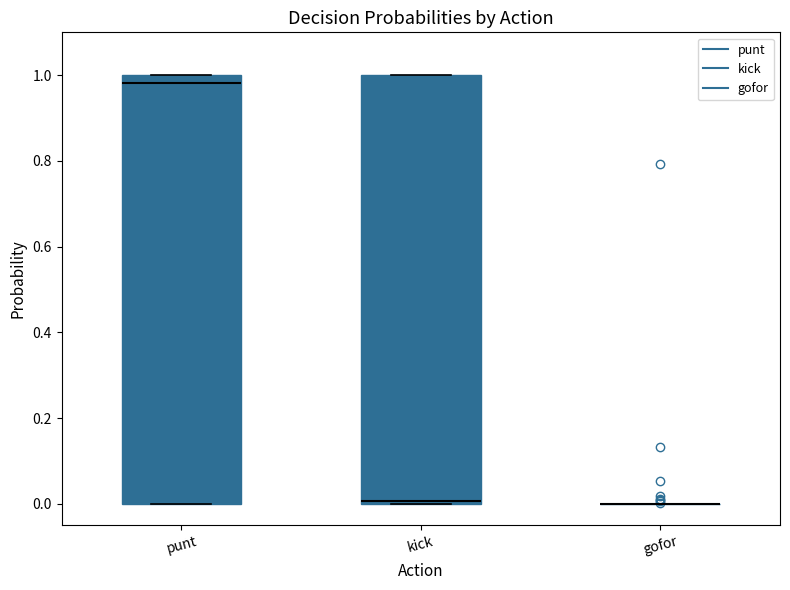

Reading left to right, transcribe this box plot: for each box, give where its median line is, the range the box spans, and where its two whiskers end, as read against the y-axis. The values are not printed on the chart, so give them approximately, as read against the axis.

punt: median 0.98, box 0.00 to 1.00, whiskers 0.00 to 1.00
kick: median 0.00 (just above the box's lower edge), box 0.00 to 1.00, whiskers 0.00 to 1.00
gofor: box collapsed to a line at 0.00, whiskers 0.00 to 0.00